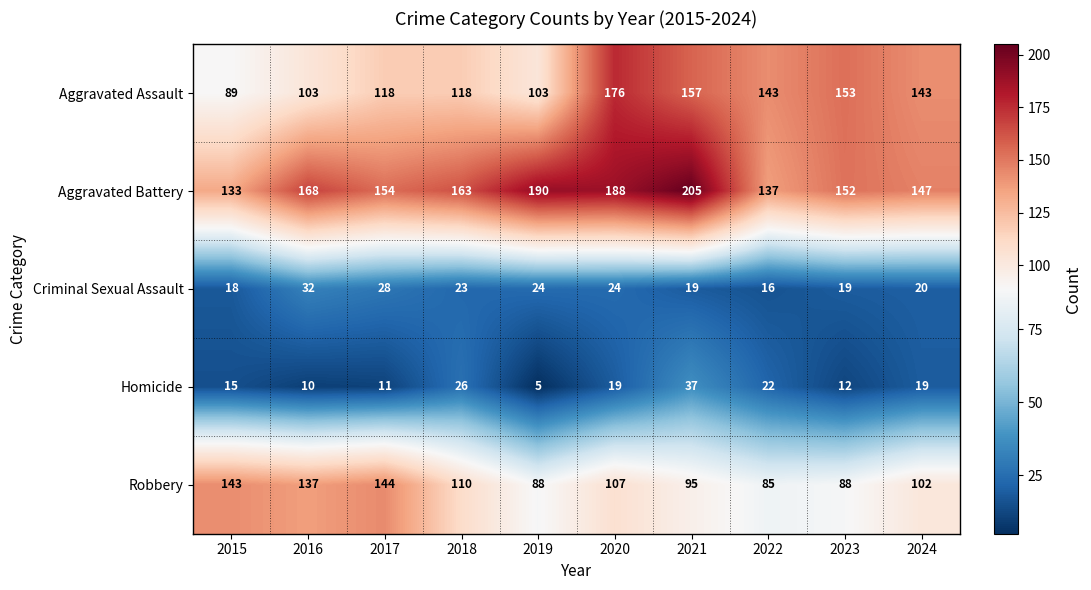

Which label corresponds to the largest value in the chart?

2021